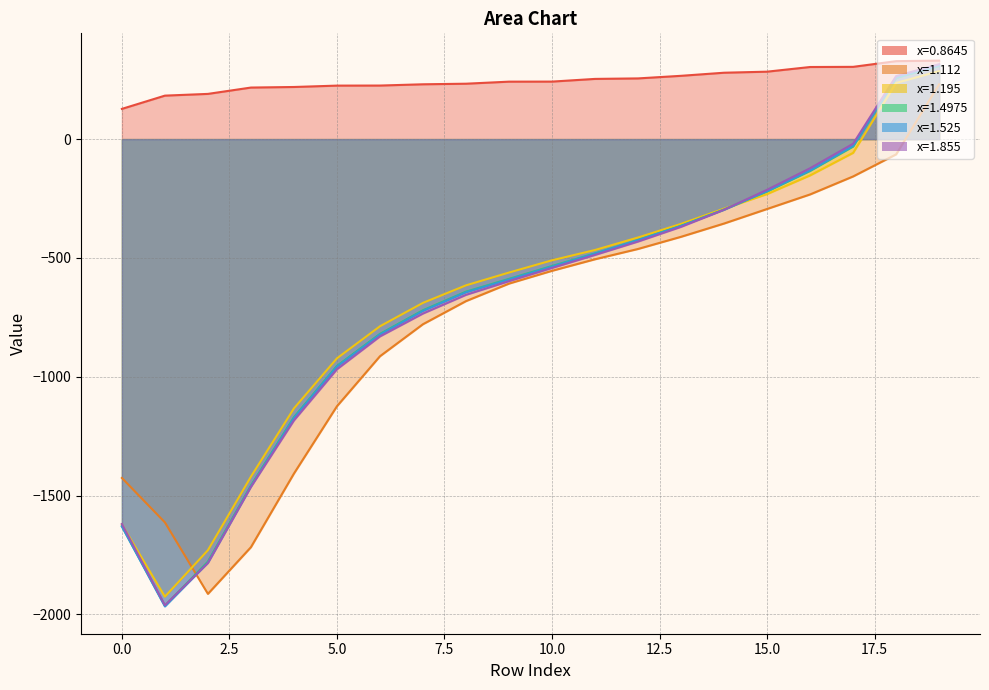

What is the difference between the highest and lowest values at 18?

392.3